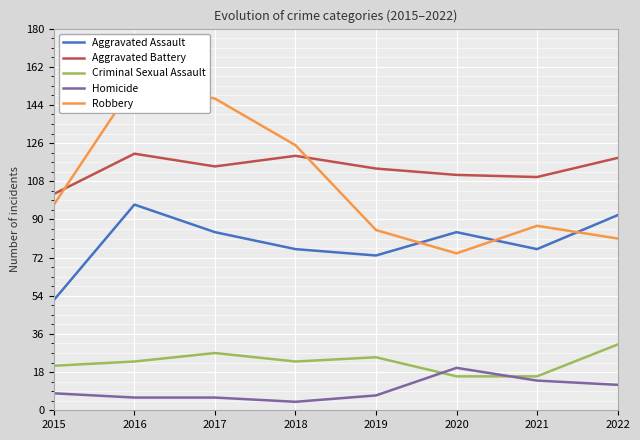

Which has a higher value, 2018 or 2019?

2018